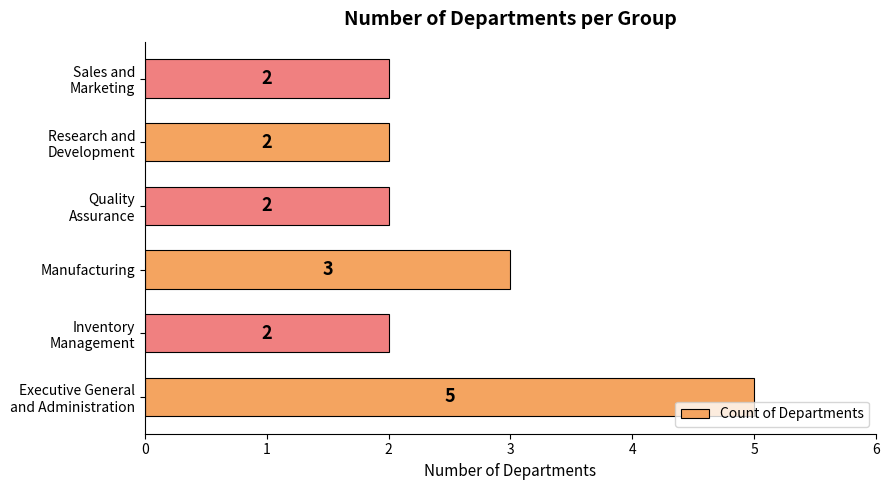

Where is the data nearest to the value 3?

Manufacturing